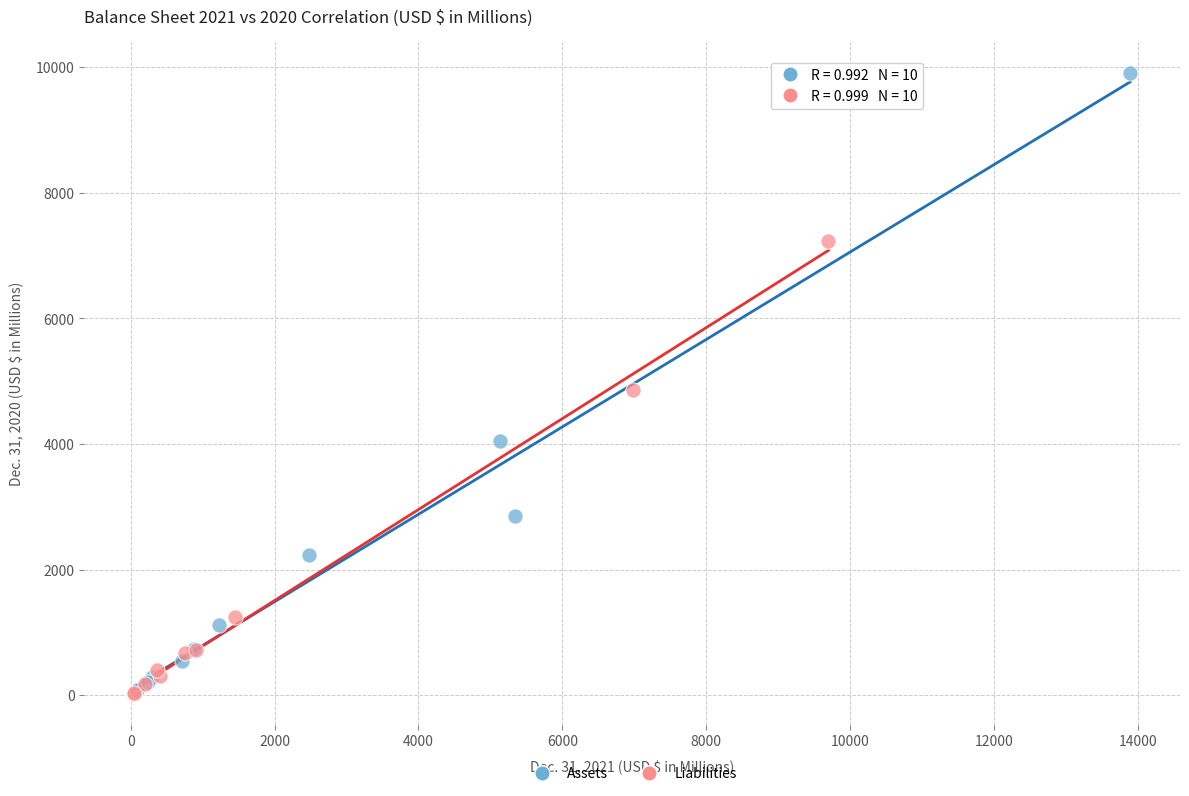

Which series reaches the maximum Y coordinate?

Assets